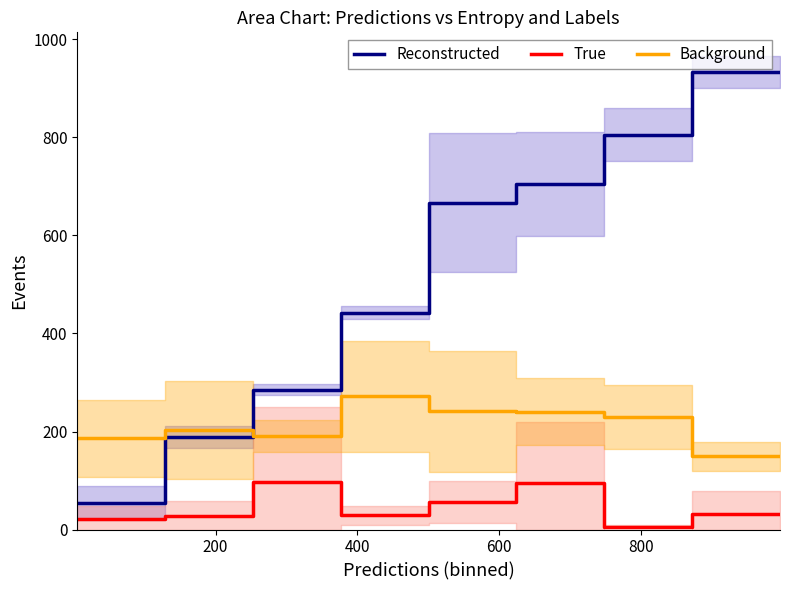

What are all the series names shown in the legend?

Reconstructed, True, Background